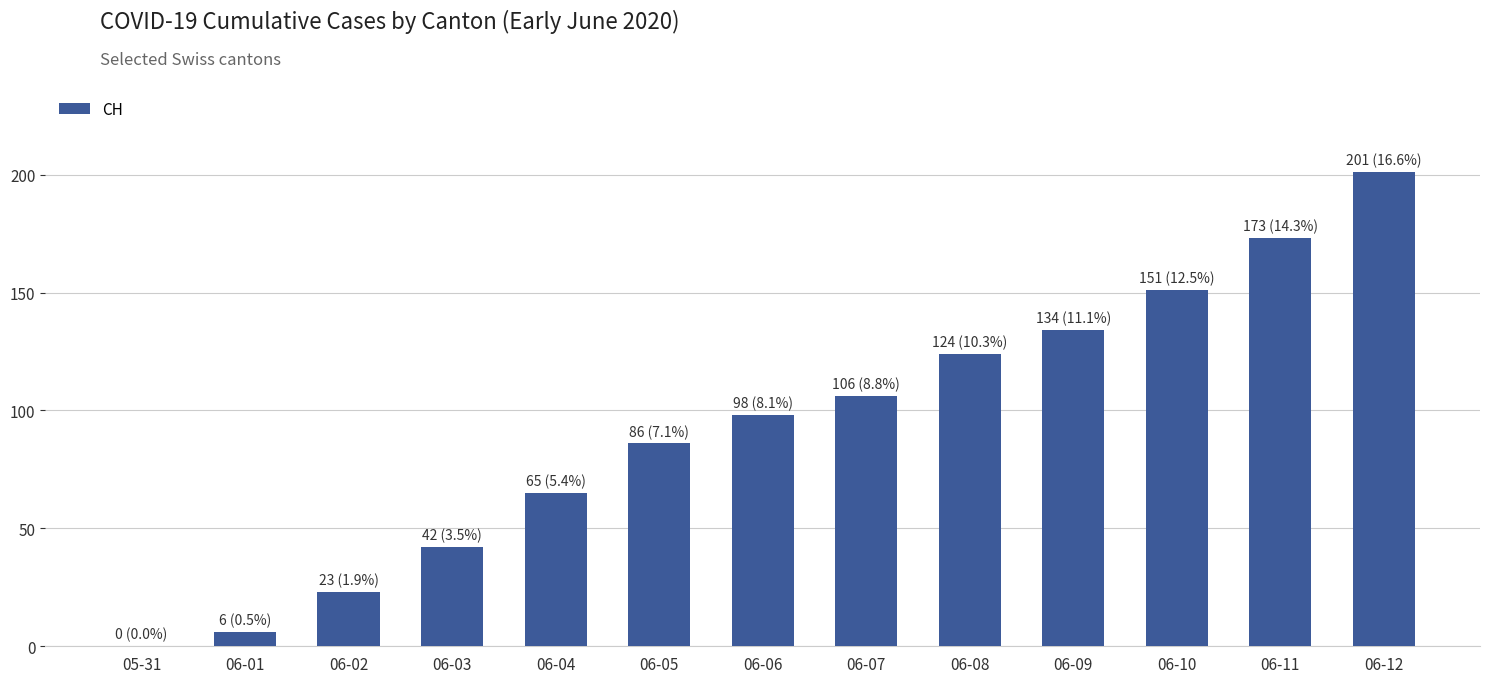

The chart shows a value of 265 at 06-11. True or false?

False